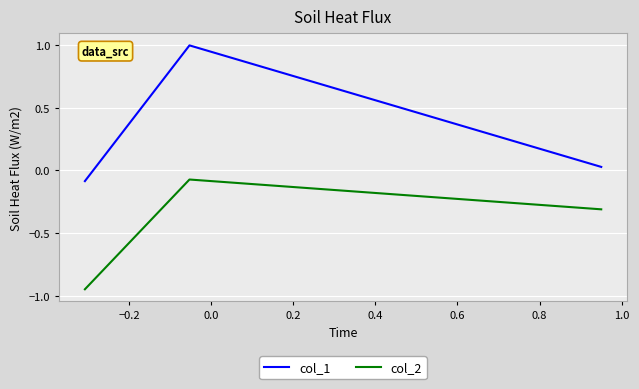

What is the maximum value shown in the chart?

1.0